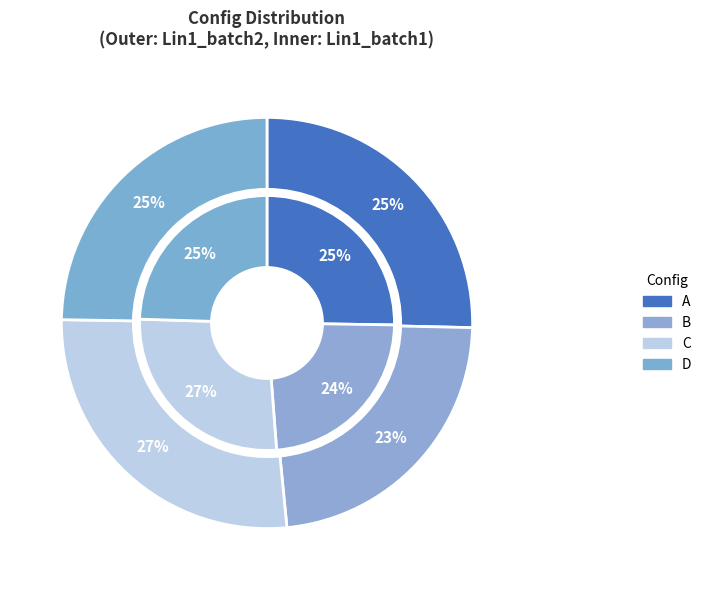

To the nearest percent, what is the average slice percentage?

25%